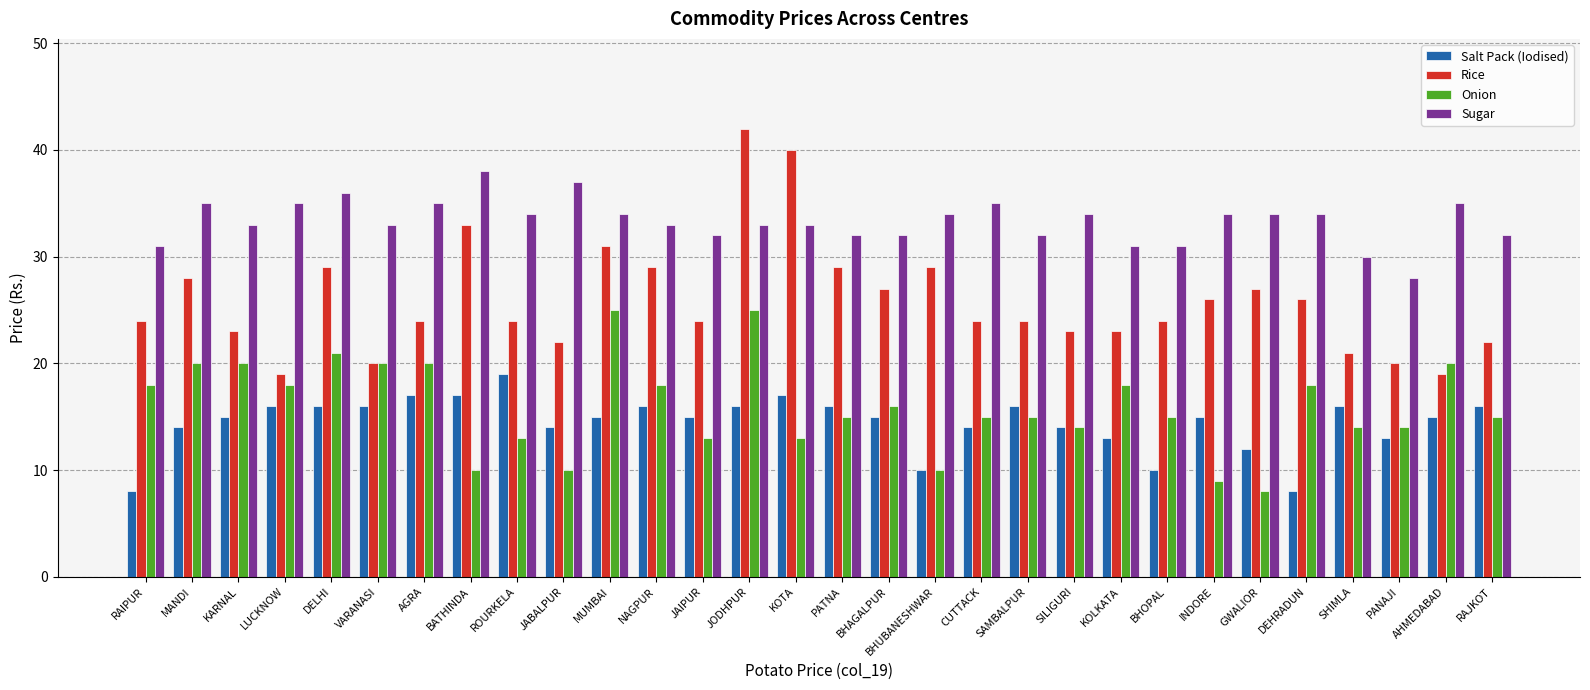

What is the lowest value of the Rice series?

19